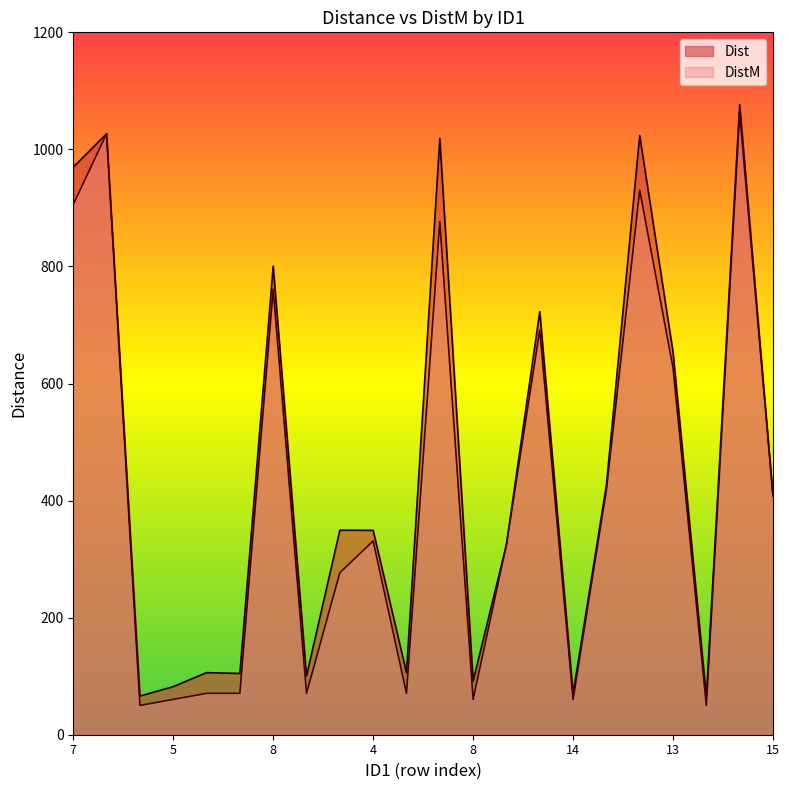

What is the difference between the DistM values at 14 and 15?

347.5